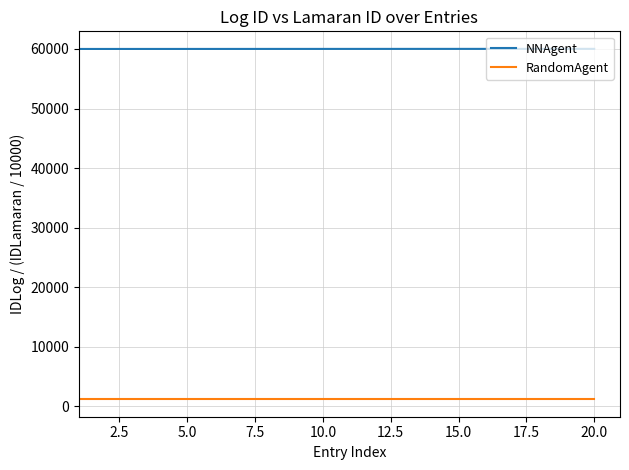

True or false: NNAgent and RandomAgent cross at least once.

False